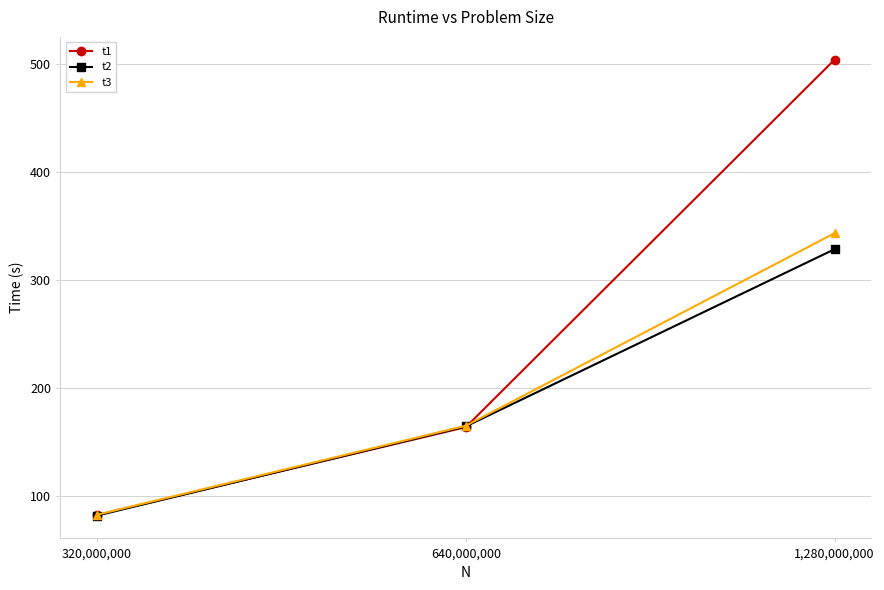

Reading right to left, extract all data points from this chart.

t1: 504.0	163.8	82.4
t2: 328.6	164.5	81.9
t3: 343.4	165.1	82.7